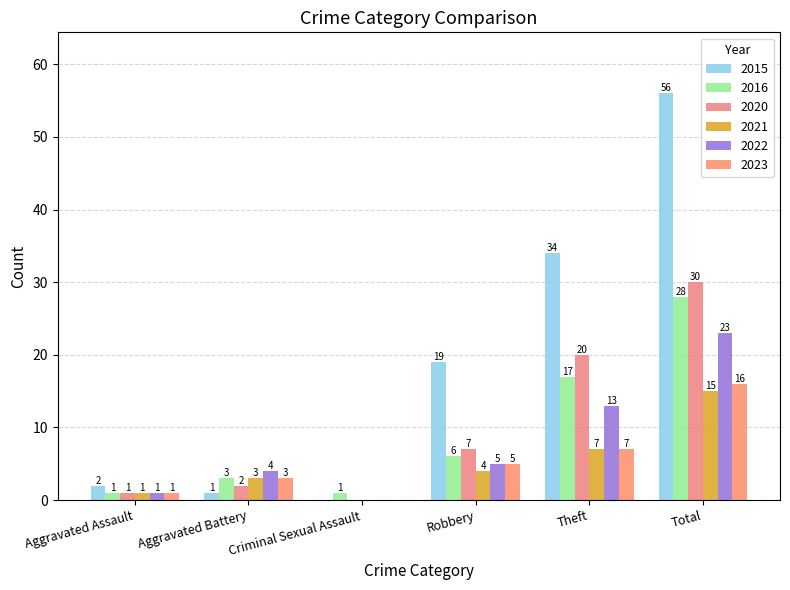

What is the difference between the maximum and minimum values in the 2015 series?

56